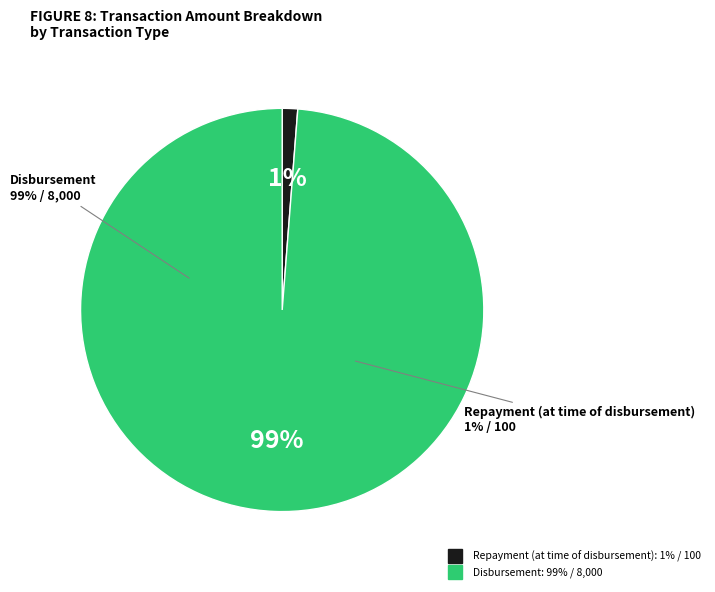

What is the total percentage of Disbursement and Repayment (at time of disbursement)?

100.0%